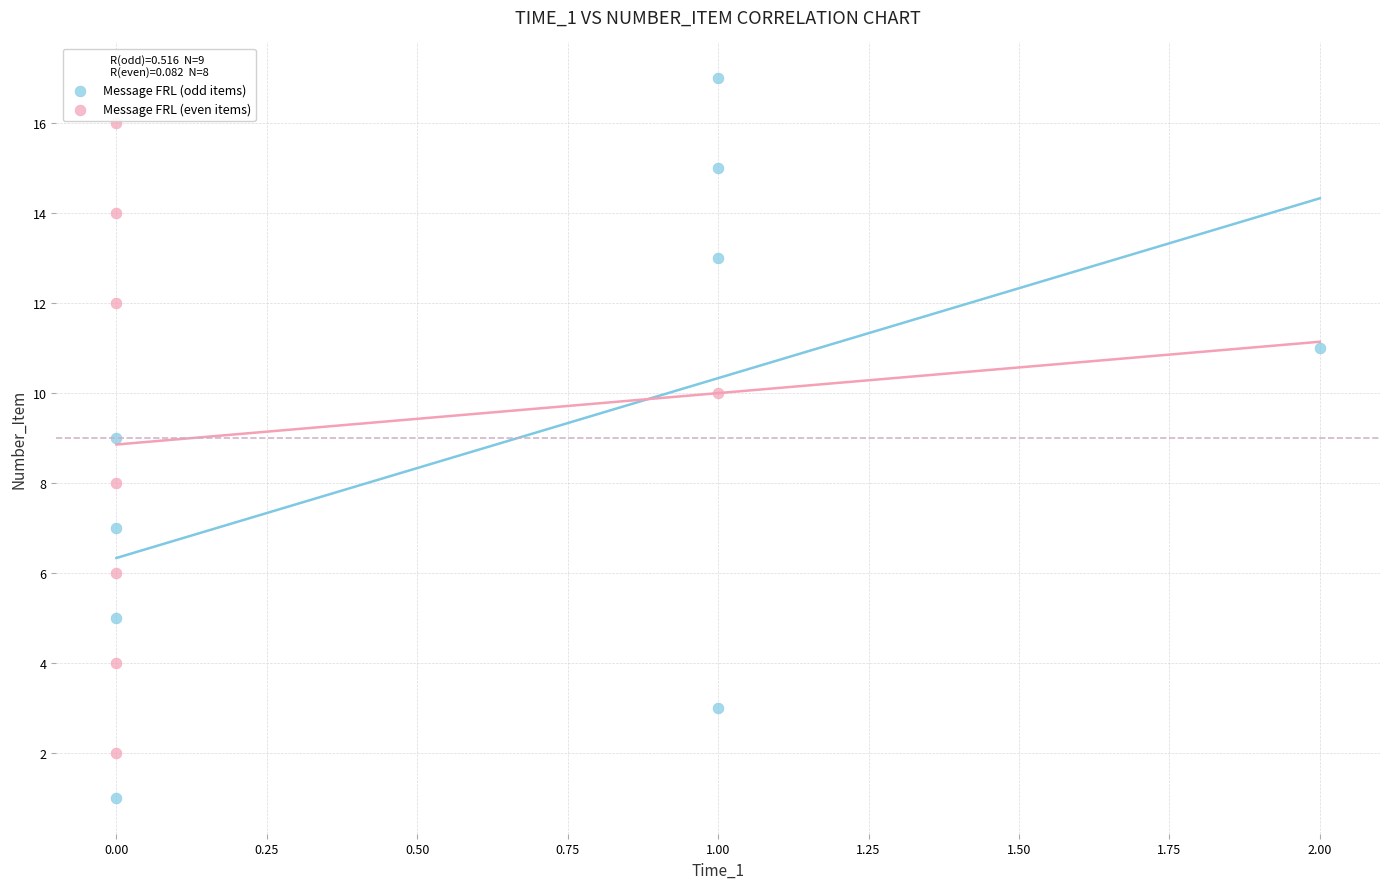

Which series reaches the minimum Y coordinate?

Message FRL (odd items)